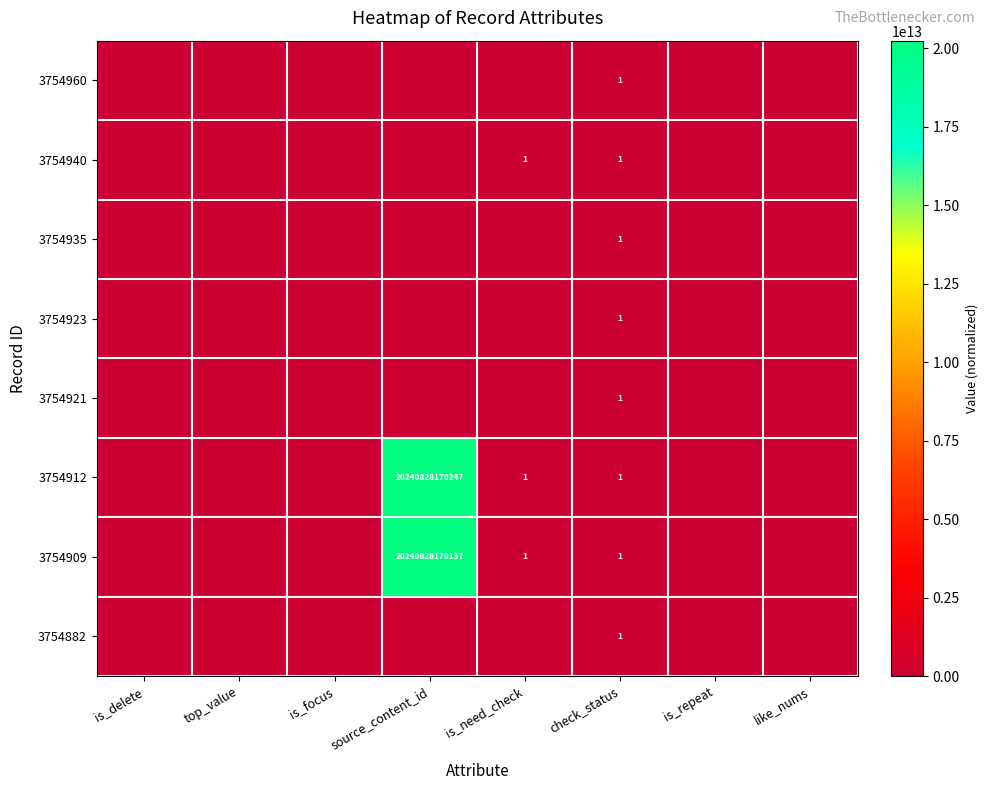

At how many categories does at least one series exceed 9946068323885?

1